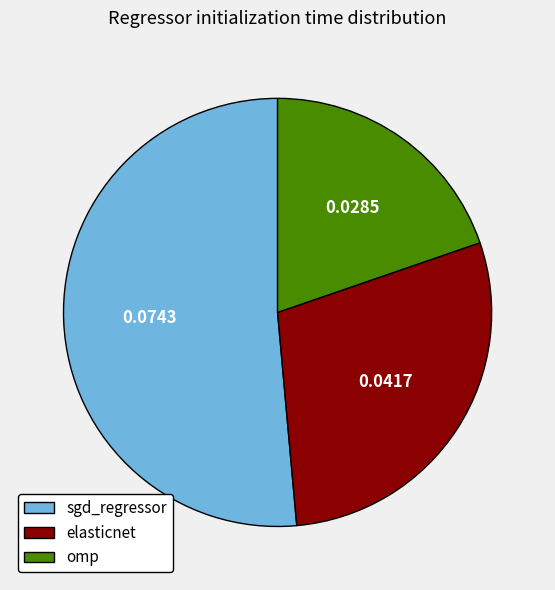

What is the largest slice in the pie chart?

sgd_regressor